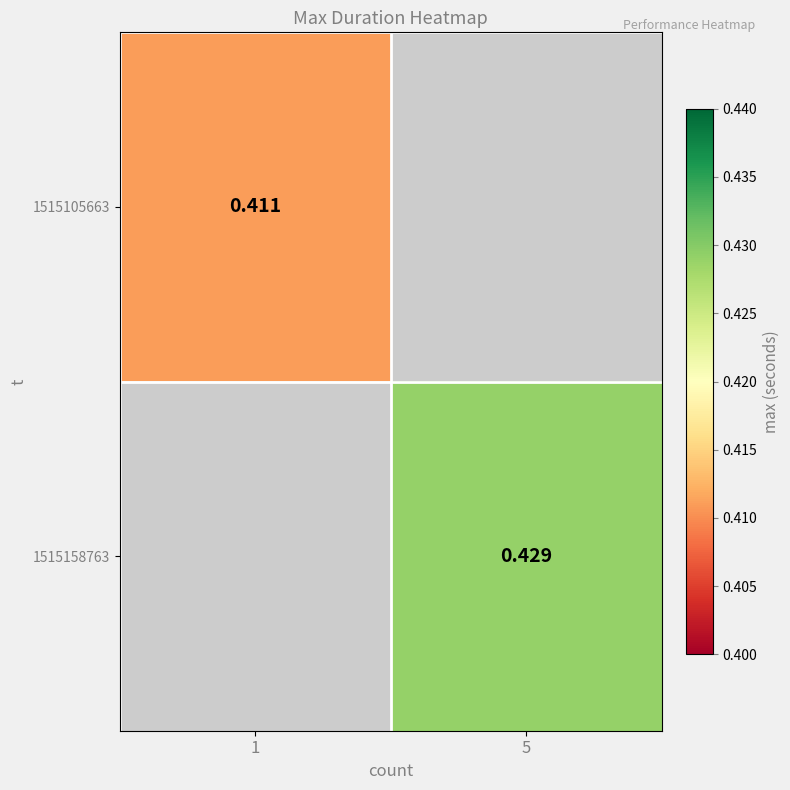

Rank the series at 1 from highest to lowest value.

1515105663, 1515158763